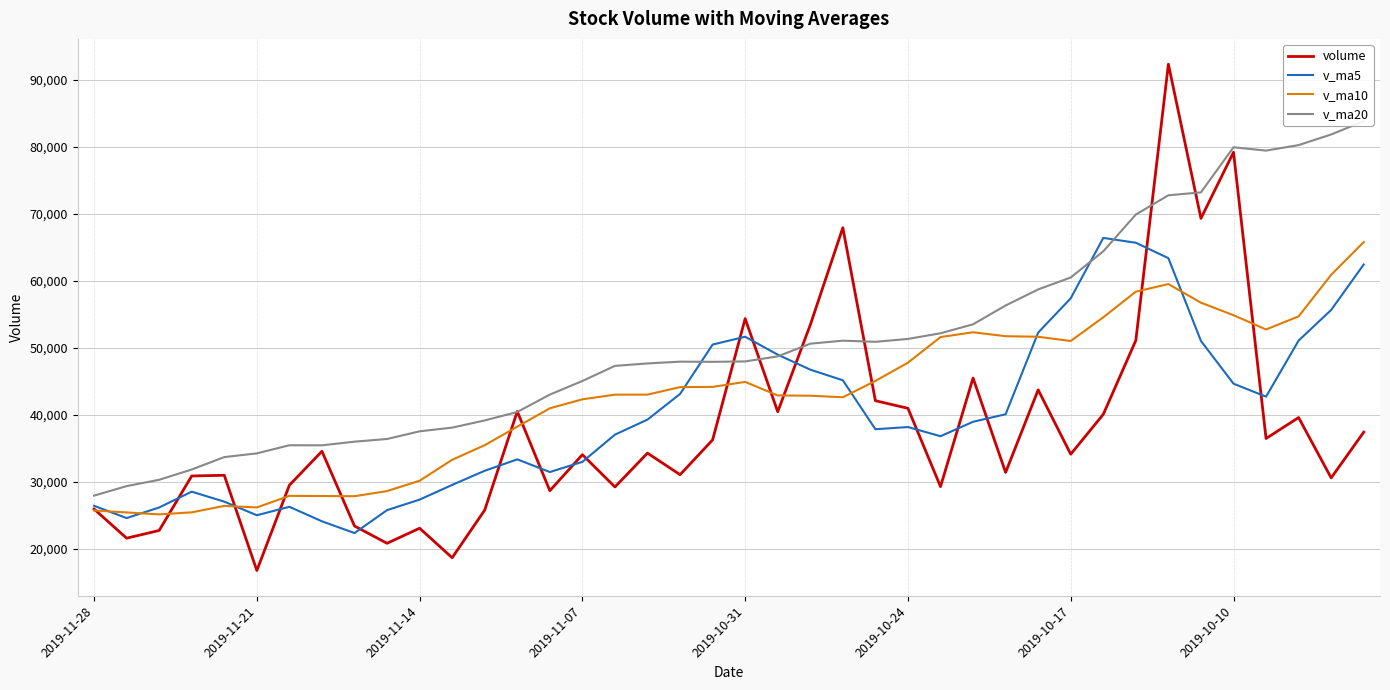

Read the v_ma20 value at 18.

47941.7